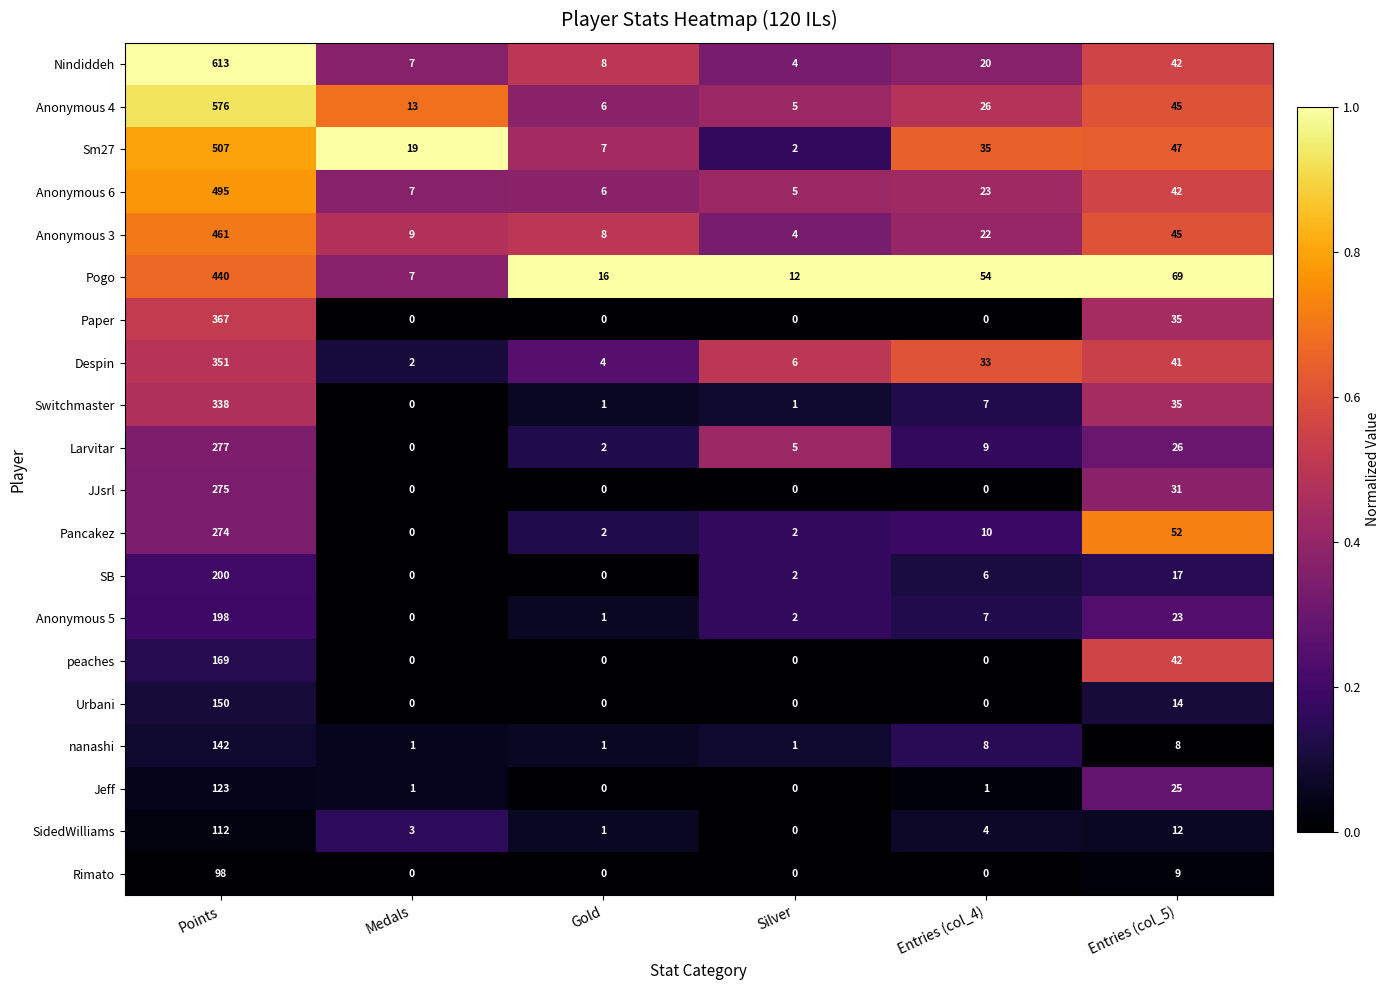

Which series changed the most between Gold and Entries (col_5)?

Pogo